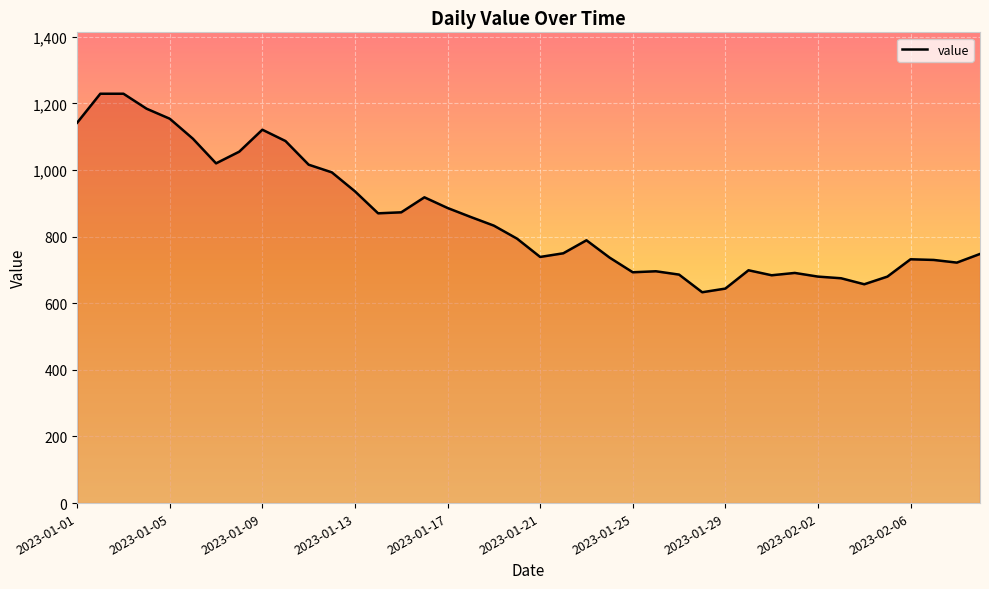

What is the greatest value displayed?

1229